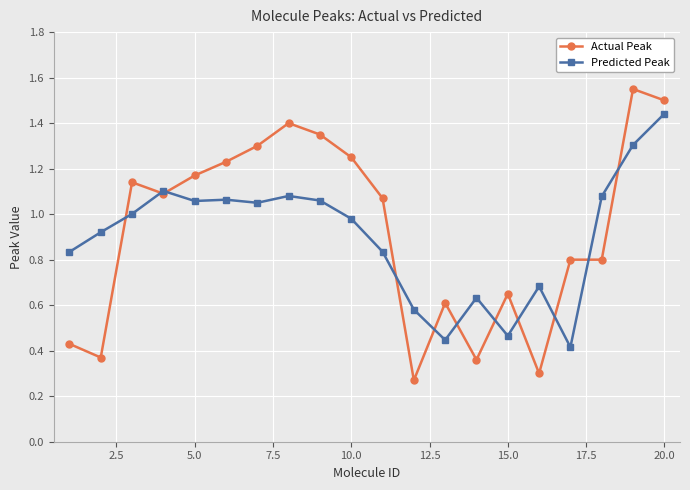

Is this an area chart (filled region under the line)?

No